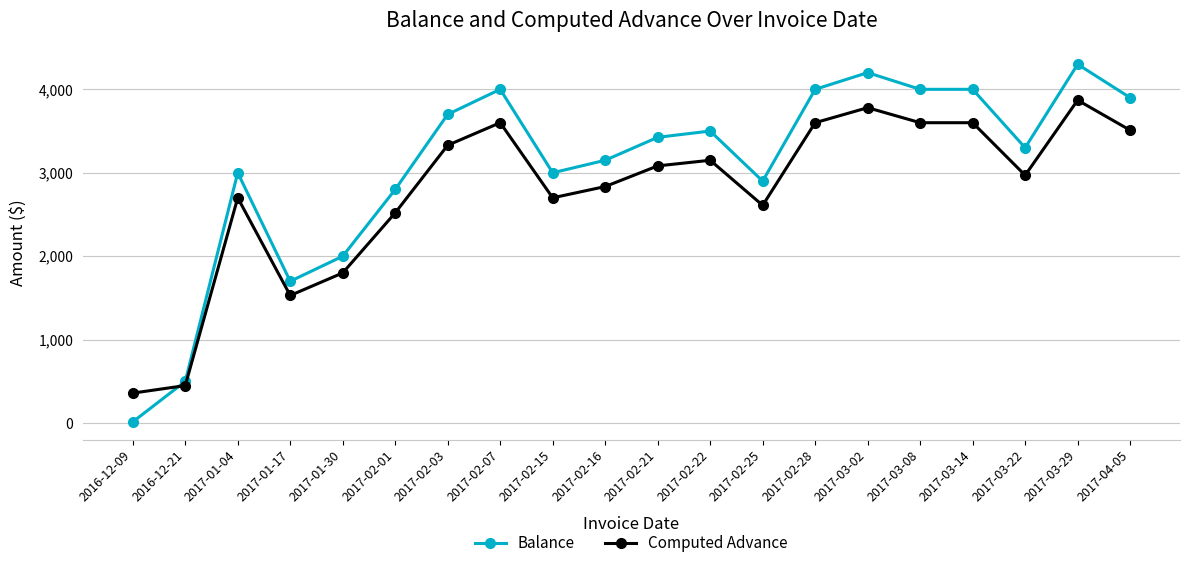

True or false: Computed Advance has more than 0 interior local peaks.

True